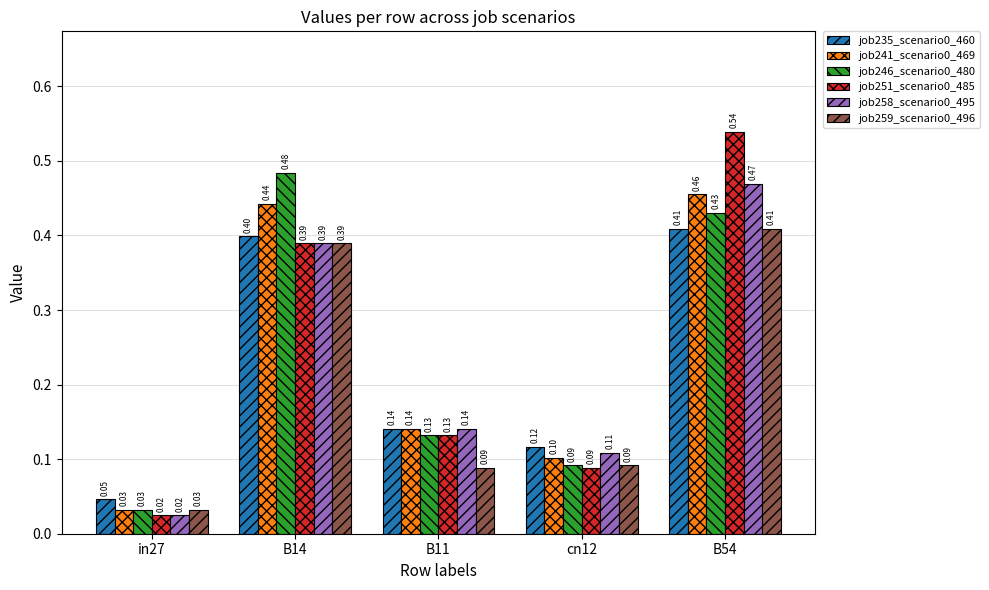

At which category is the sum across all series the highest?

B54